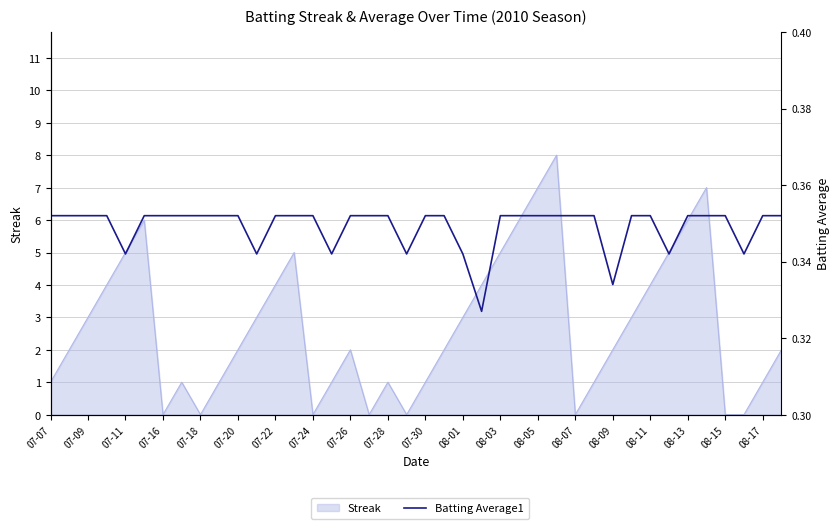

How many interior local valleys (lower than both neighbors) does the data have?

8